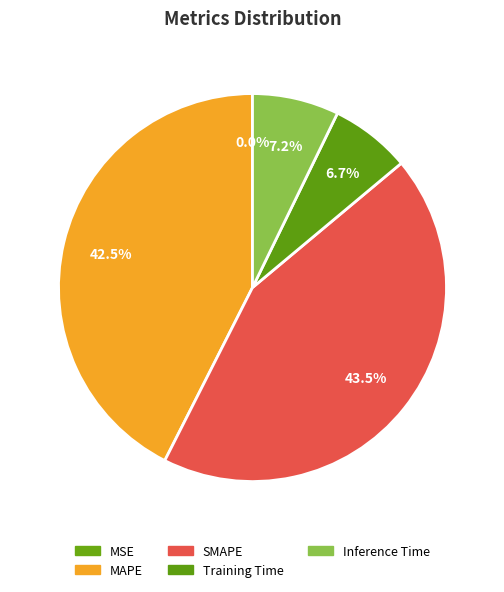

What percentage is the SMAPE slice, to the nearest percent?

44%